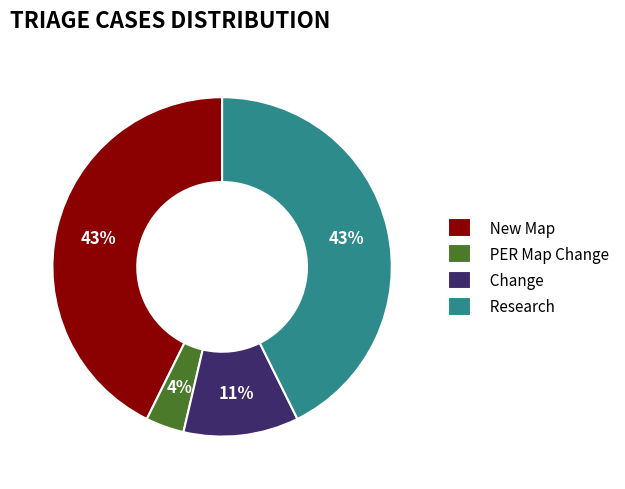

Is the sum of Research and New Map greater than half?

Yes